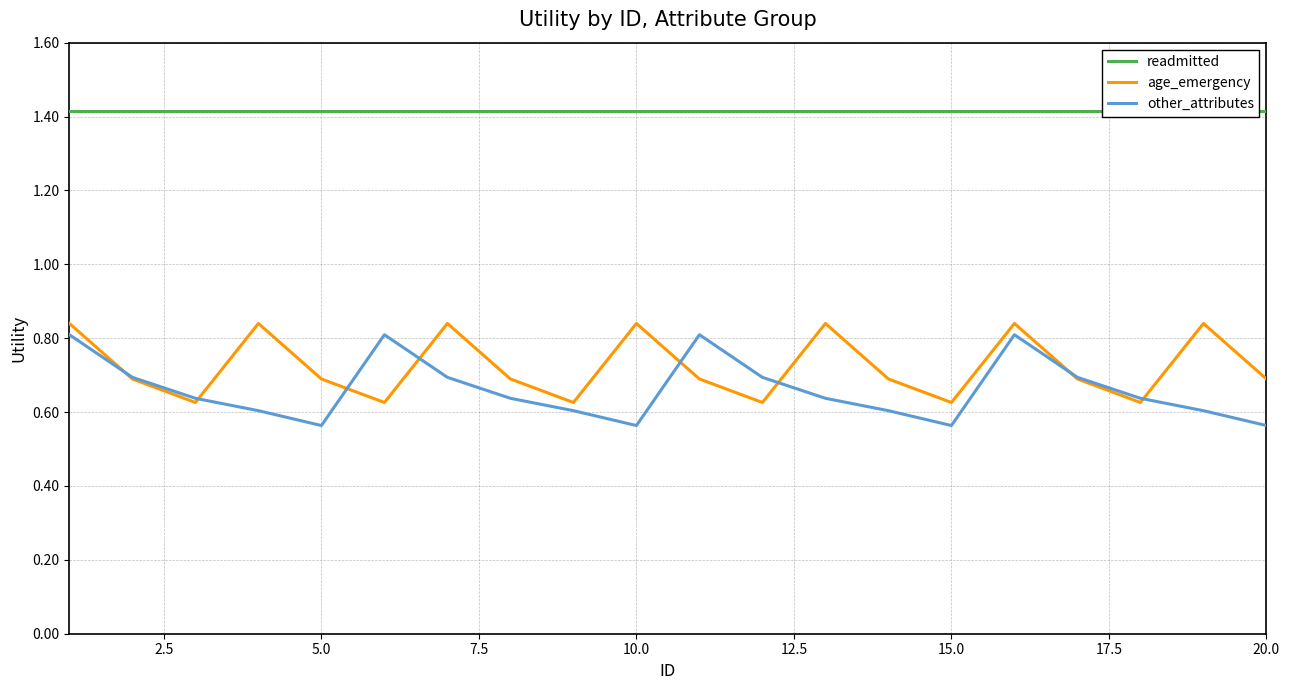

Reading right to left, extract all data points from this chart.

readmitted: 1.4	1.4	1.4	1.4	1.4	1.4	1.4	1.4	1.4	1.4	1.4	1.4	1.4	1.4	1.4	1.4	1.4	1.4	1.4	1.4
age_emergency: 0.7	0.8	0.6	0.7	0.8	0.6	0.7	0.8	0.6	0.7	0.8	0.6	0.7	0.8	0.6	0.7	0.8	0.6	0.7	0.8
other_attributes: 0.6	0.6	0.6	0.7	0.8	0.6	0.6	0.6	0.7	0.8	0.6	0.6	0.6	0.7	0.8	0.6	0.6	0.6	0.7	0.8